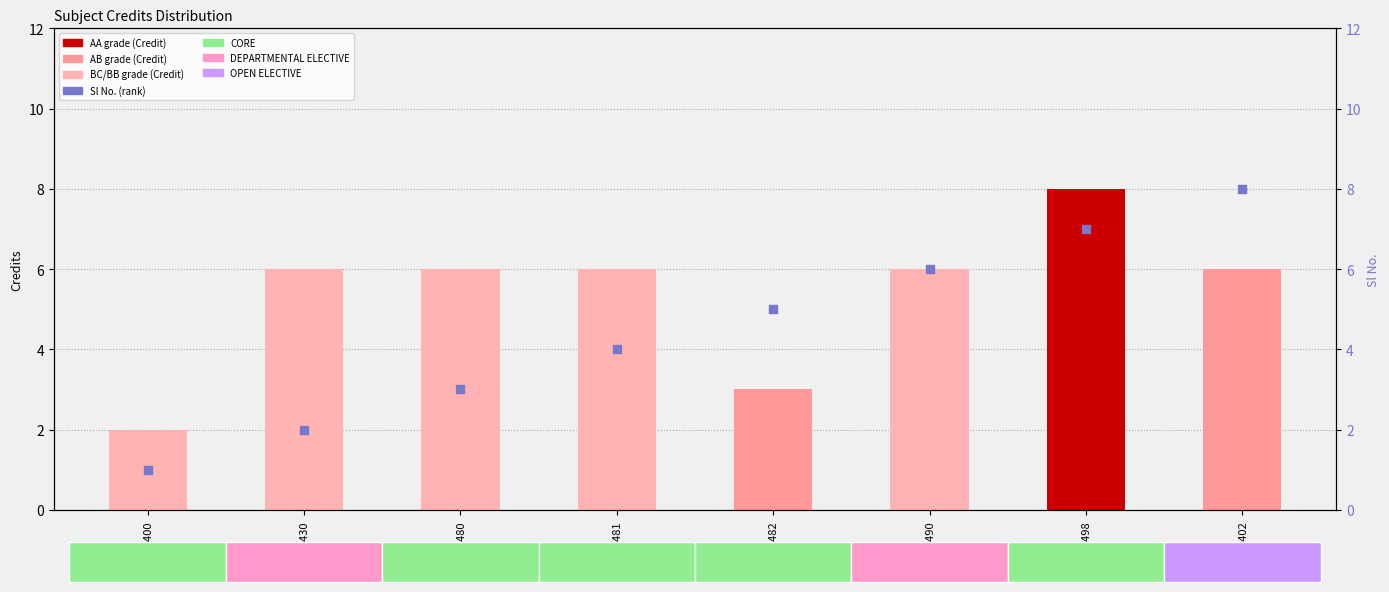

At how many categories does at least one series exceed 2?

7